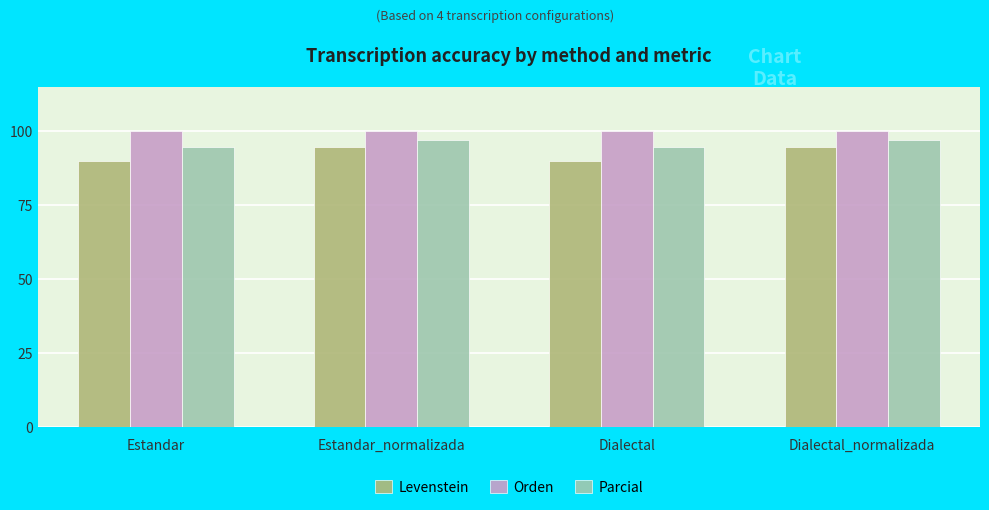

What is the difference between the maximum and minimum values in the Levenstein series?

4.4